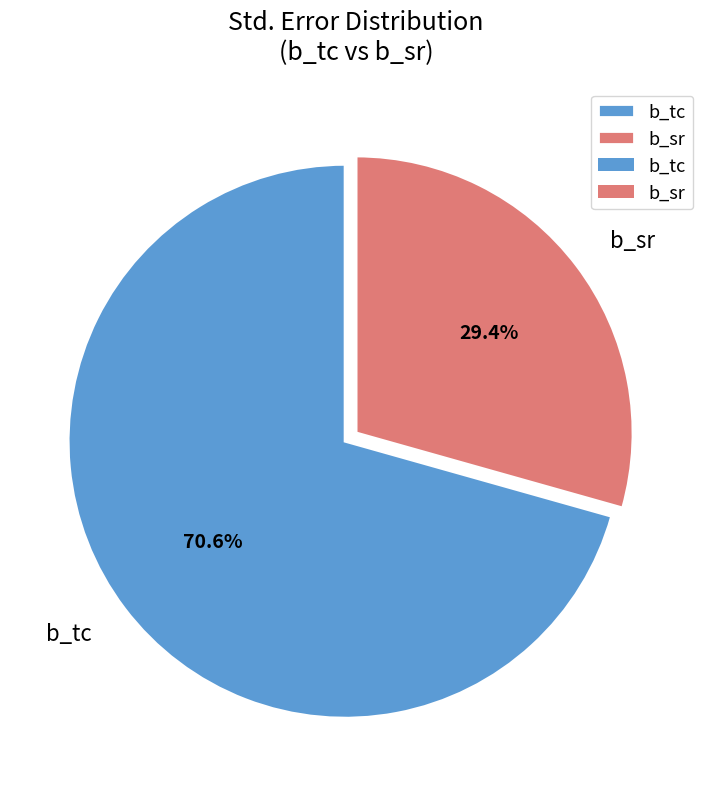

What is the total percentage of b_tc and b_sr?

100.0%